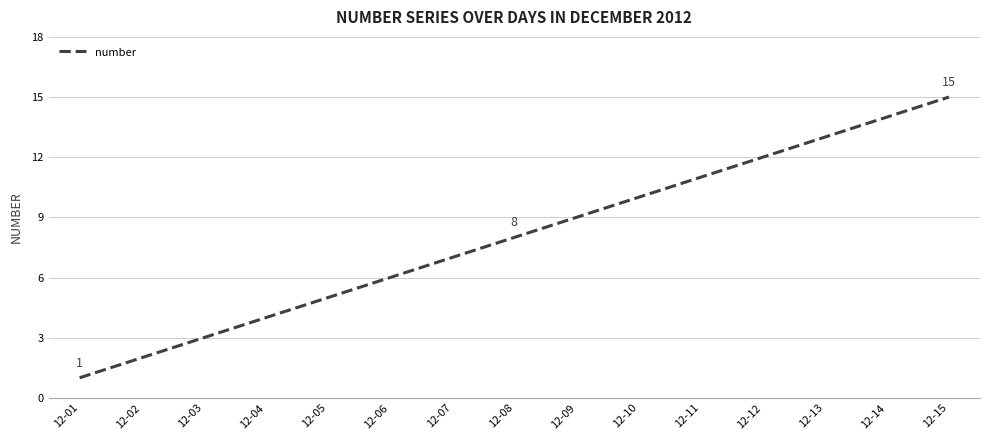

List the labels in order of value, largest first.

12-15, 12-14, 12-13, 12-12, 12-11, 12-10, 12-09, 12-08, 12-07, 12-06, 12-05, 12-04, 12-03, 12-02, 12-01